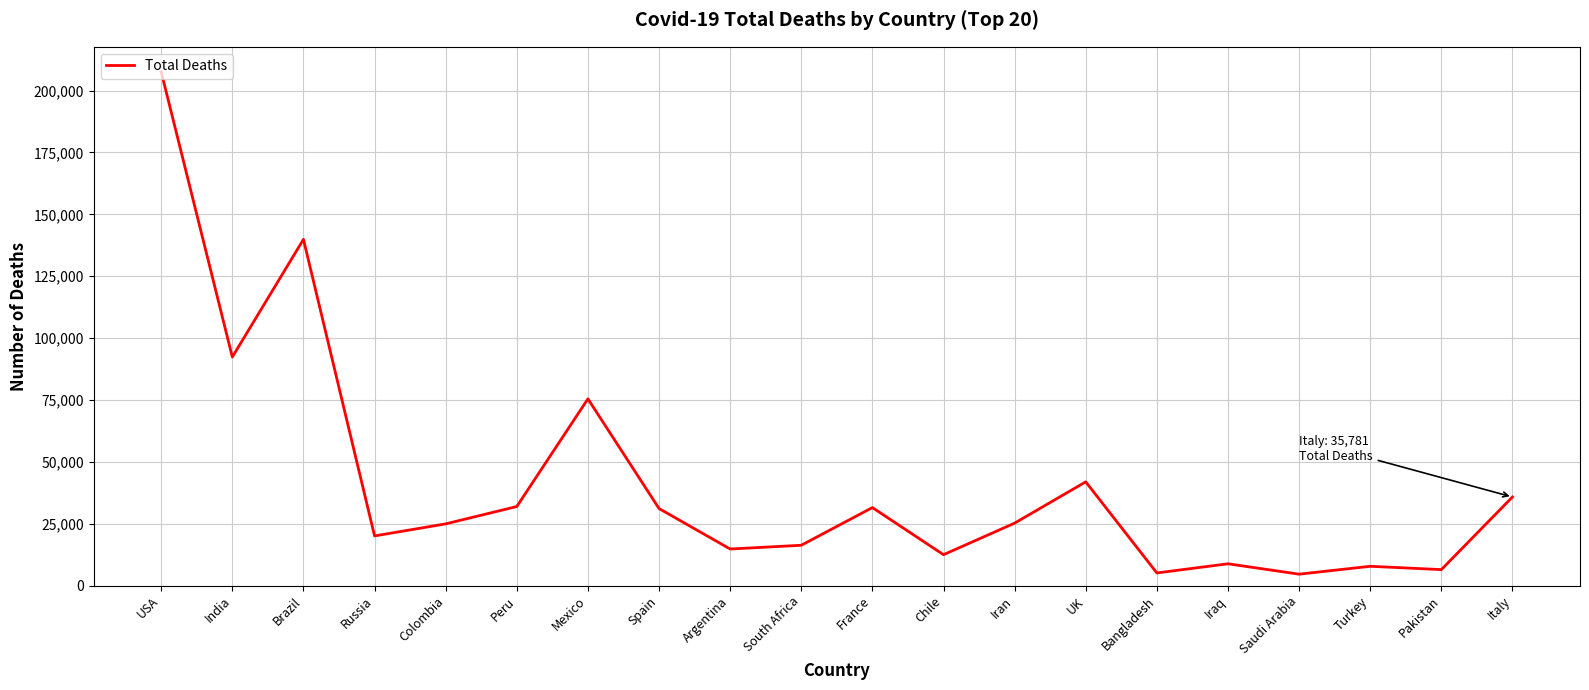

What is the minimum value shown in the chart?

4599